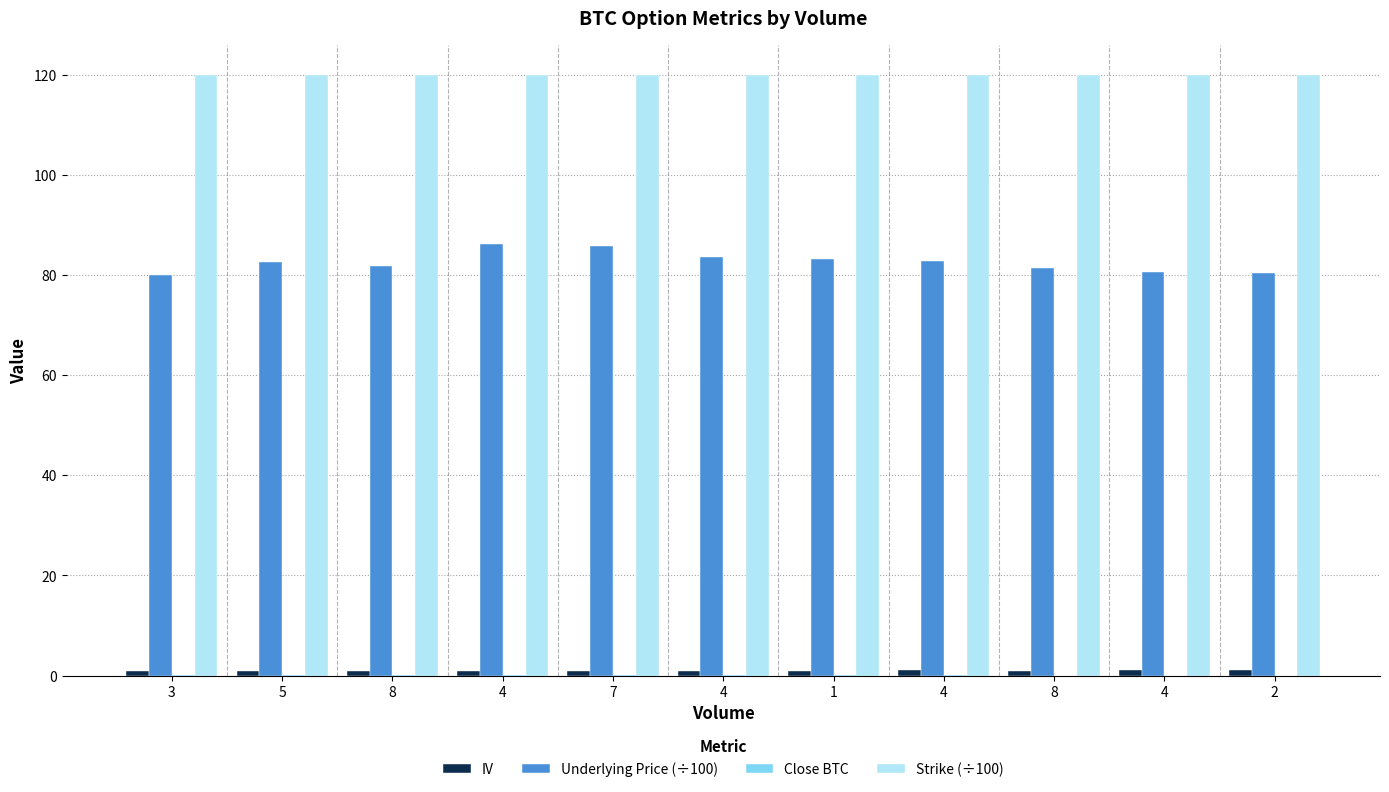

Which category has the highest value across all series?

3